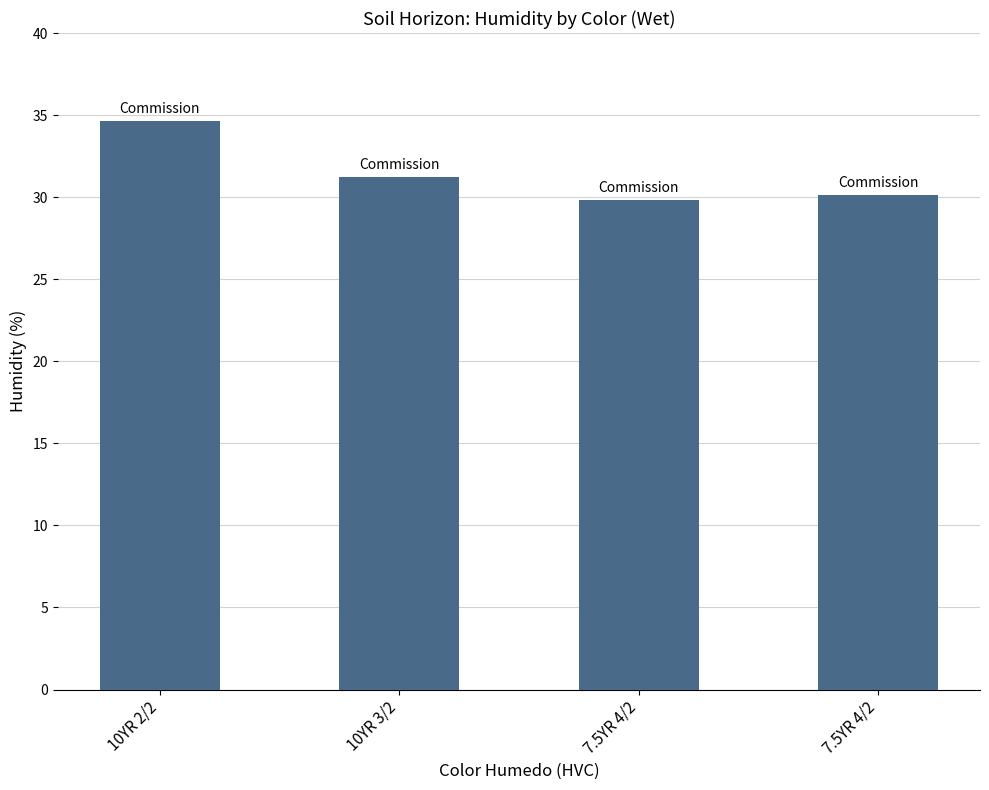

At which label does the data first exceed 31?

10YR 2/2